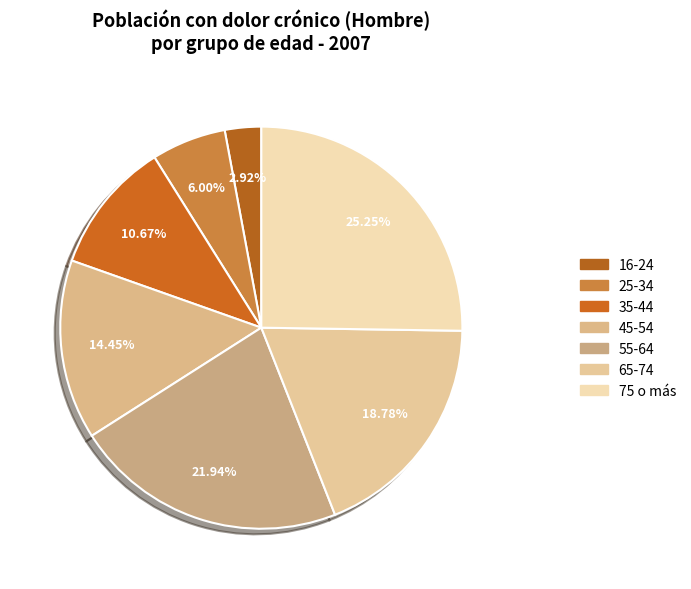

Rank the categories by value from lowest to highest.

16-24, 25-34, 35-44, 45-54, 65-74, 55-64, 75 o más